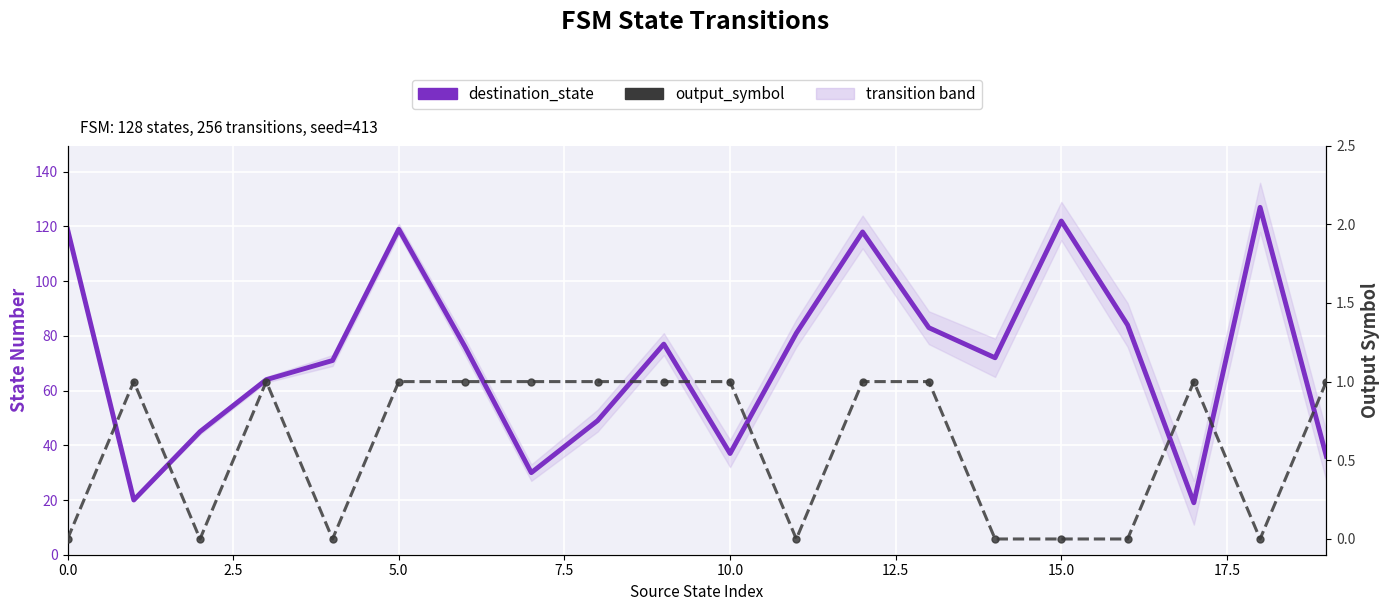

How many values in the destination_state series are below 76?

10